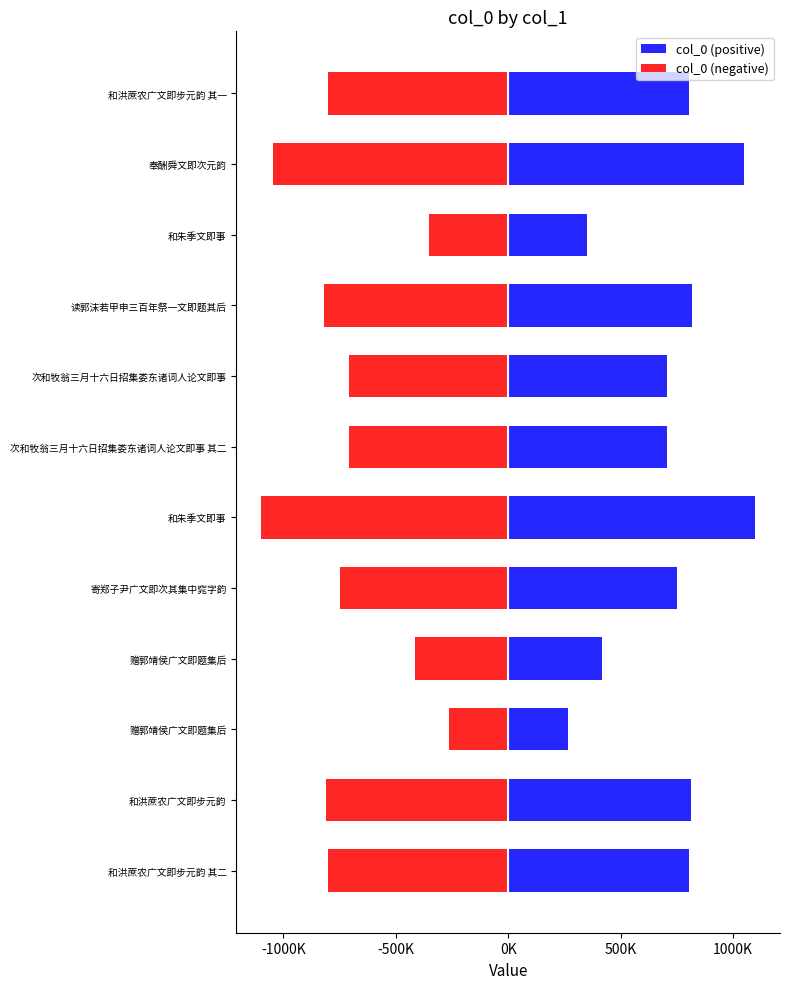

What is the maximum value shown in the chart?

1099051